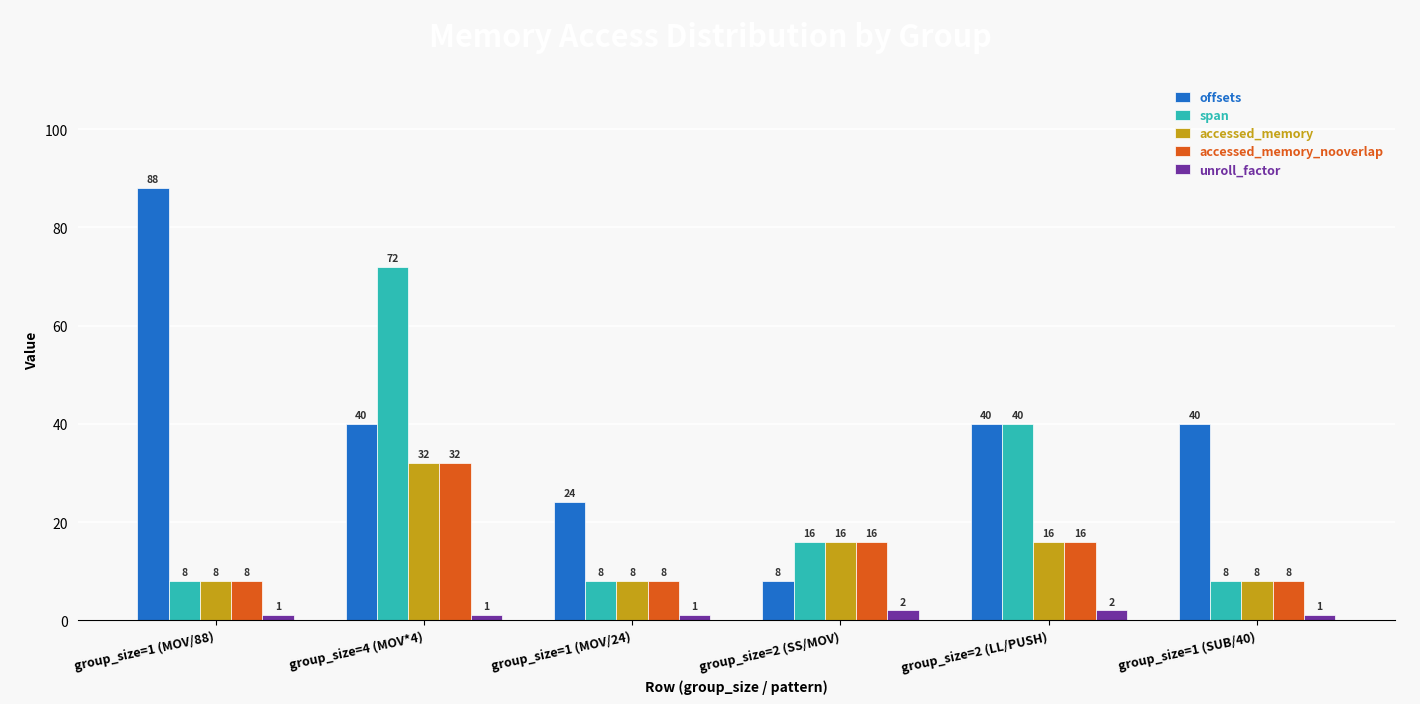

Are the bars grouped side by side (vs. stacked)?

Yes